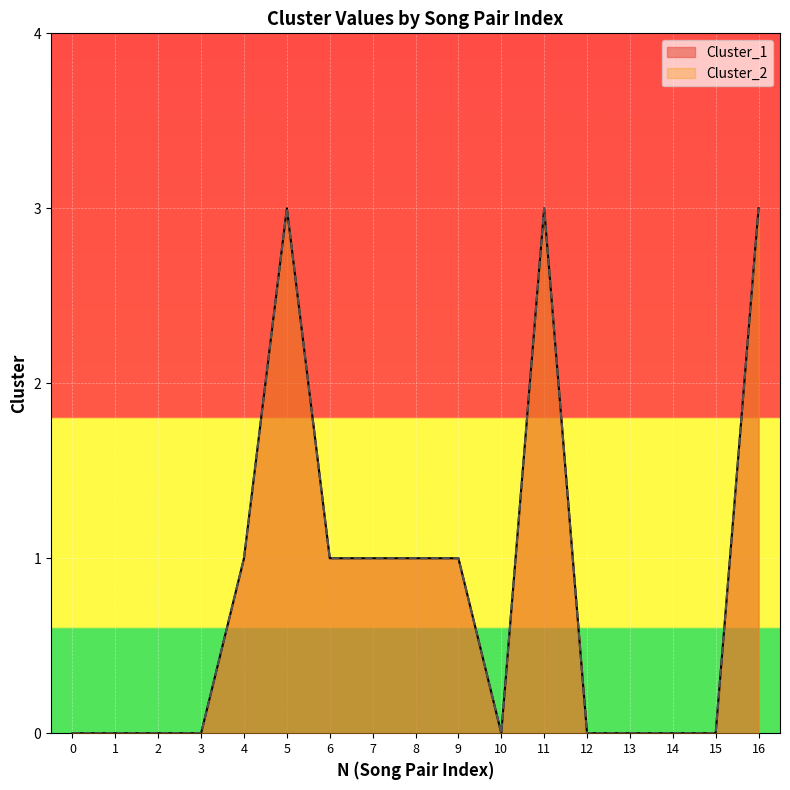

Is it true that Cluster_2 equals 1 at 9?

True